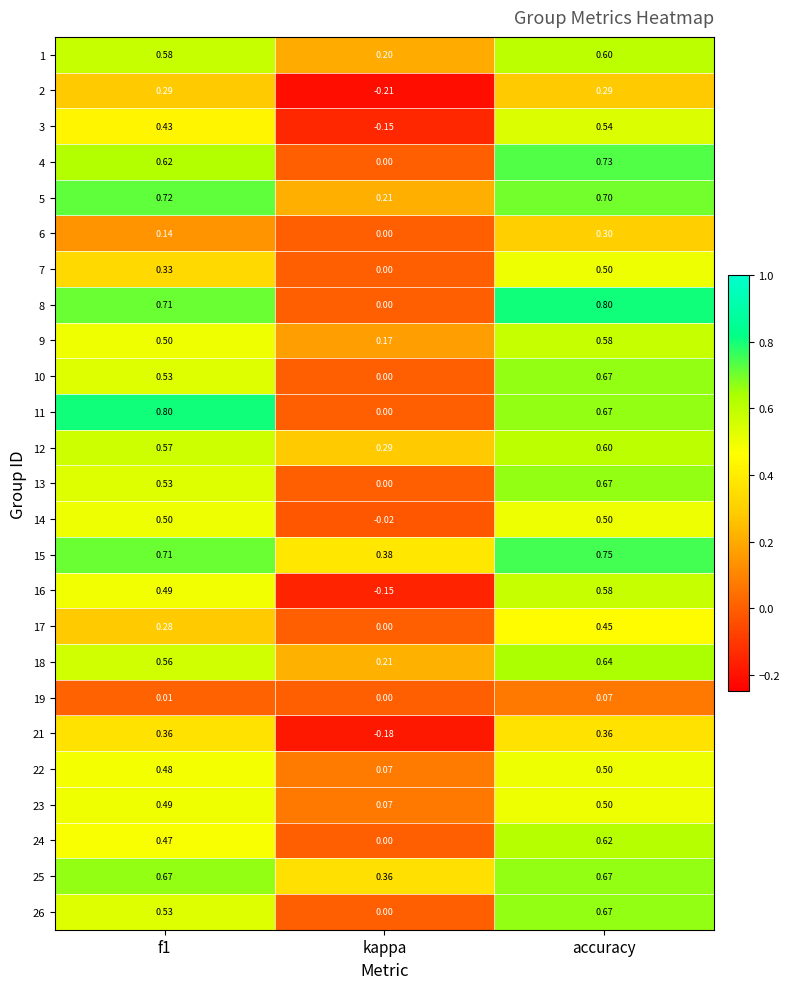

Is the value of 3 at accuracy greater than the value of 12 at f1?

No